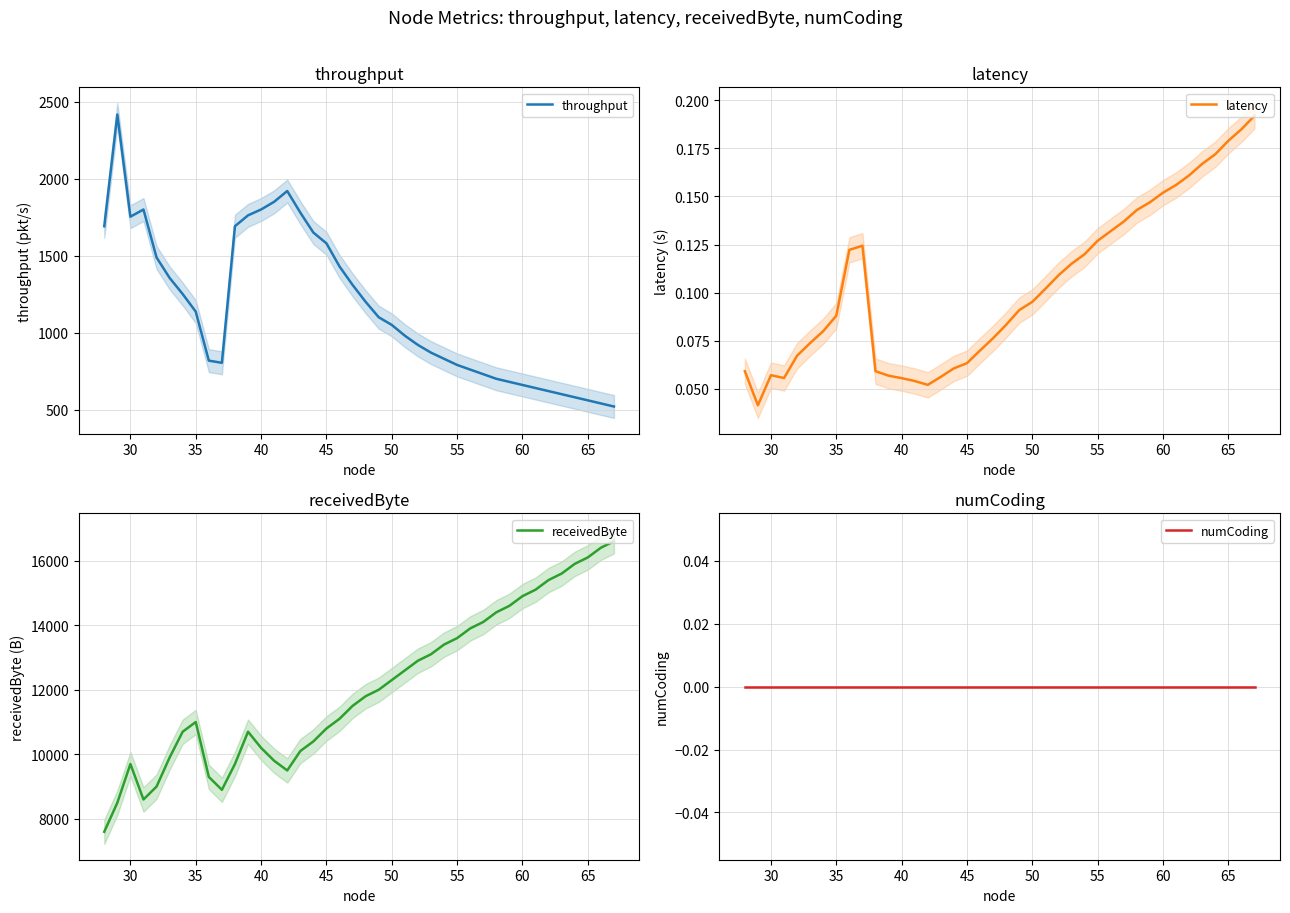

What are all the series names shown in the legend?

throughput, latency, receivedByte, numCoding